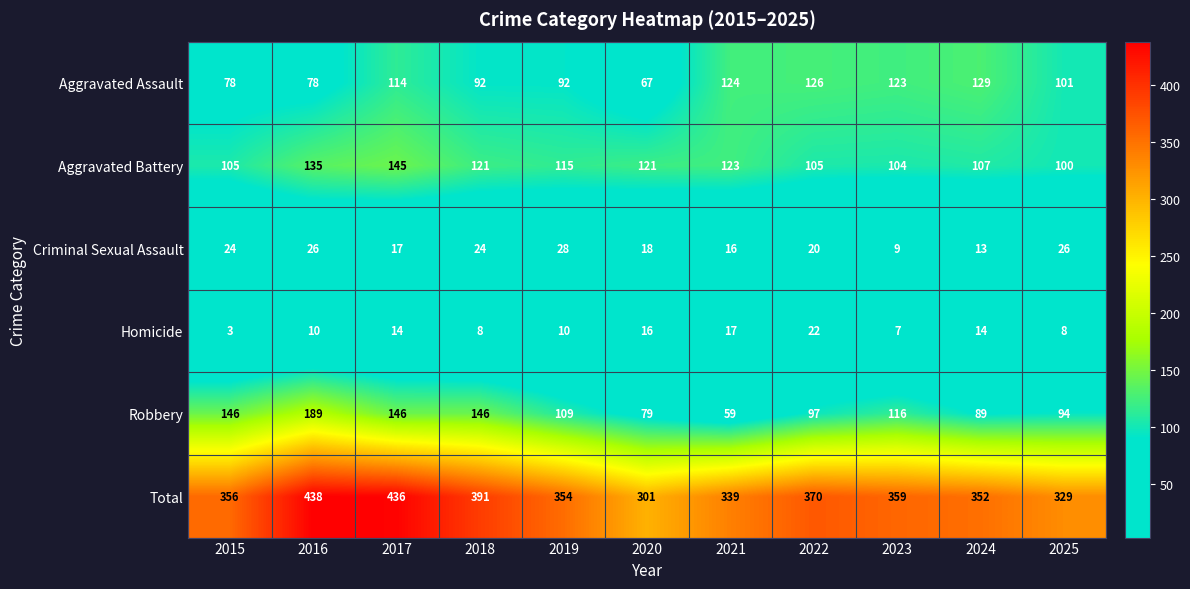

What is the spread (max minus min) of values at 2017?

422